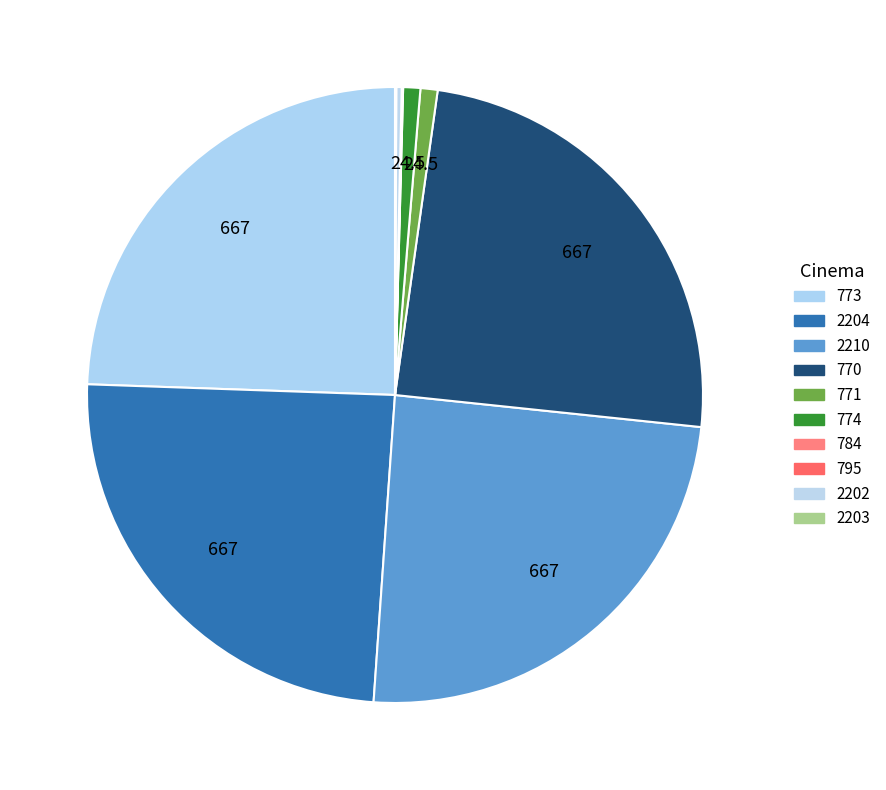

To the nearest percent, what is the combined percentage of 774 and 773?

25%